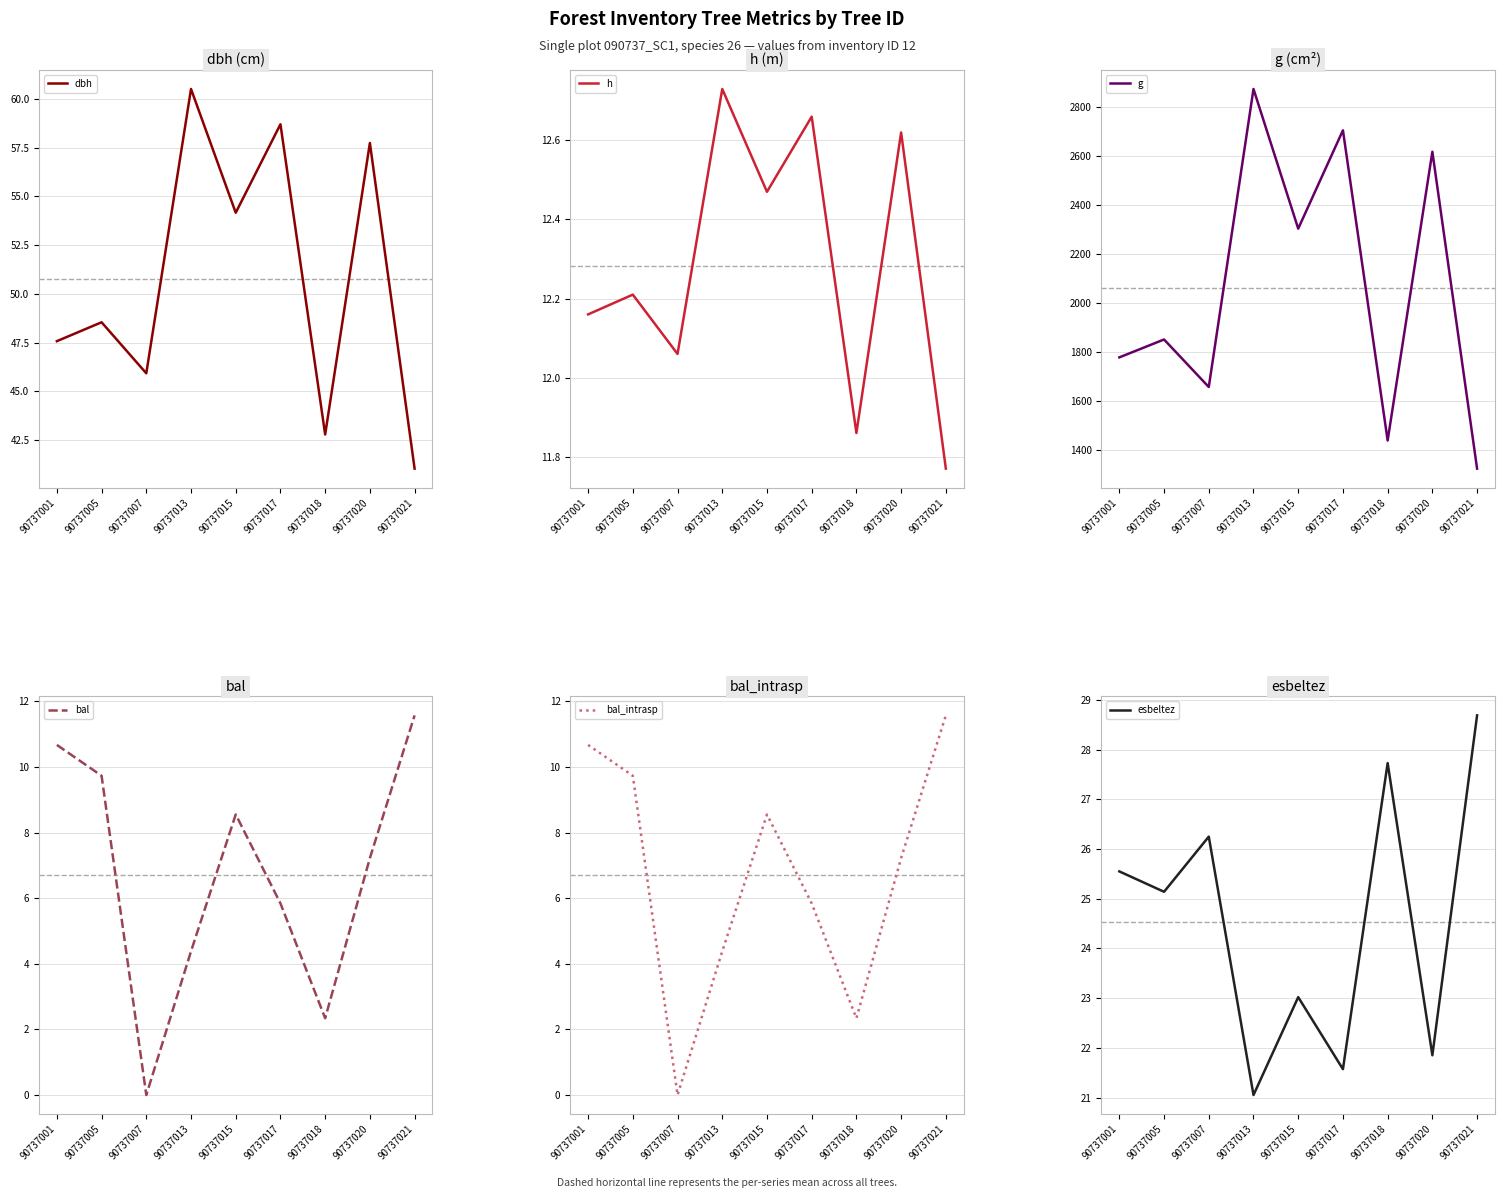

Which series has the widest spread of values?

g